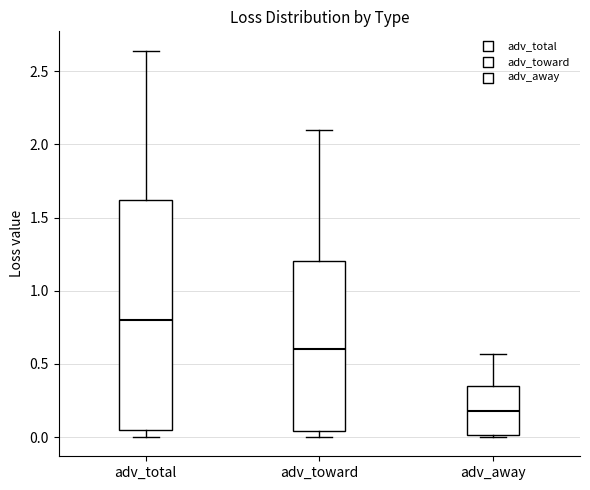

Where does the upper whisker of the box for adv_away end on the y-axis? The values are not printed on the chart, so give them approximately, as read against the axis.

0.55